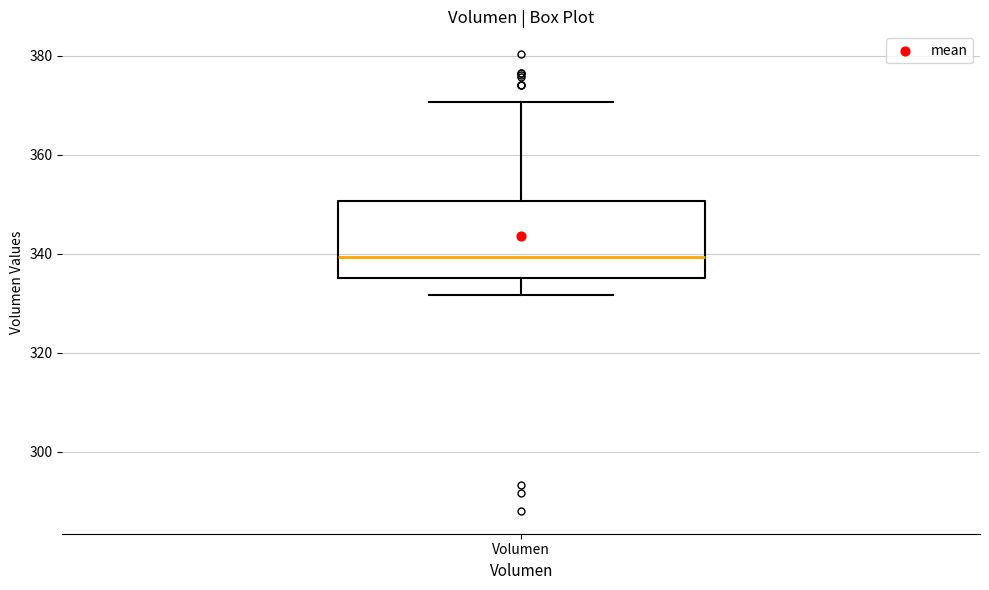

Transcribe this box plot: give where the median line is, the range the box spans, and where the two whiskers end, as read against the y-axis. The values are not printed on the chart, so give them approximately, as read against the axis.

median 340, box 336 to 350, whiskers 332 to 370